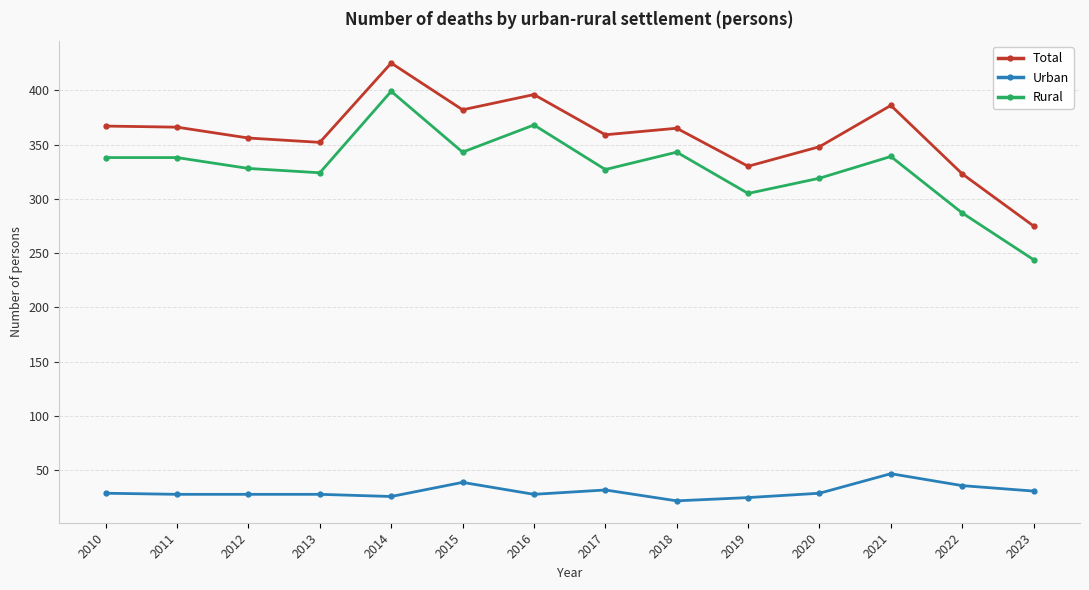

List the series in order of their peak value, highest first.

Total, Rural, Urban